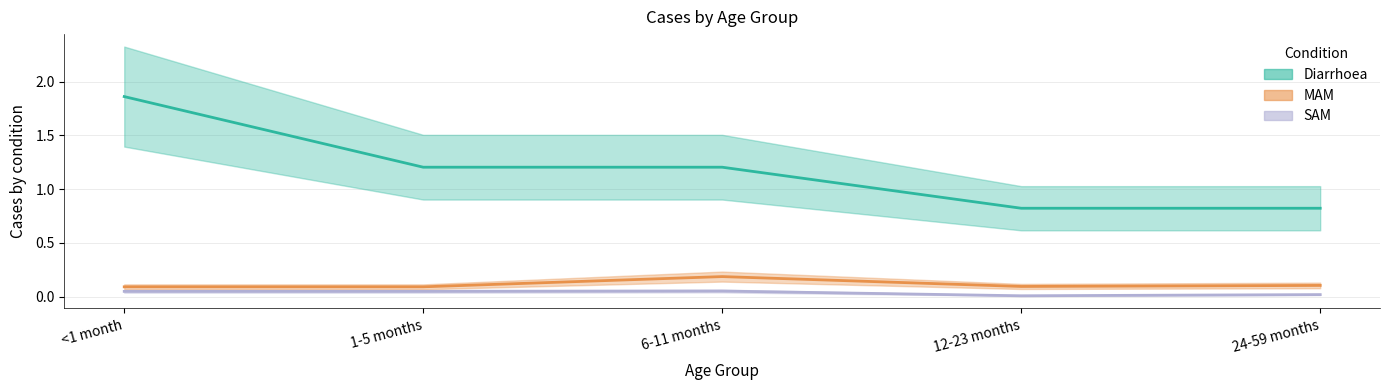

What is the sum of the Diarrhoea values at <1 month and 1-5 months?

3.1